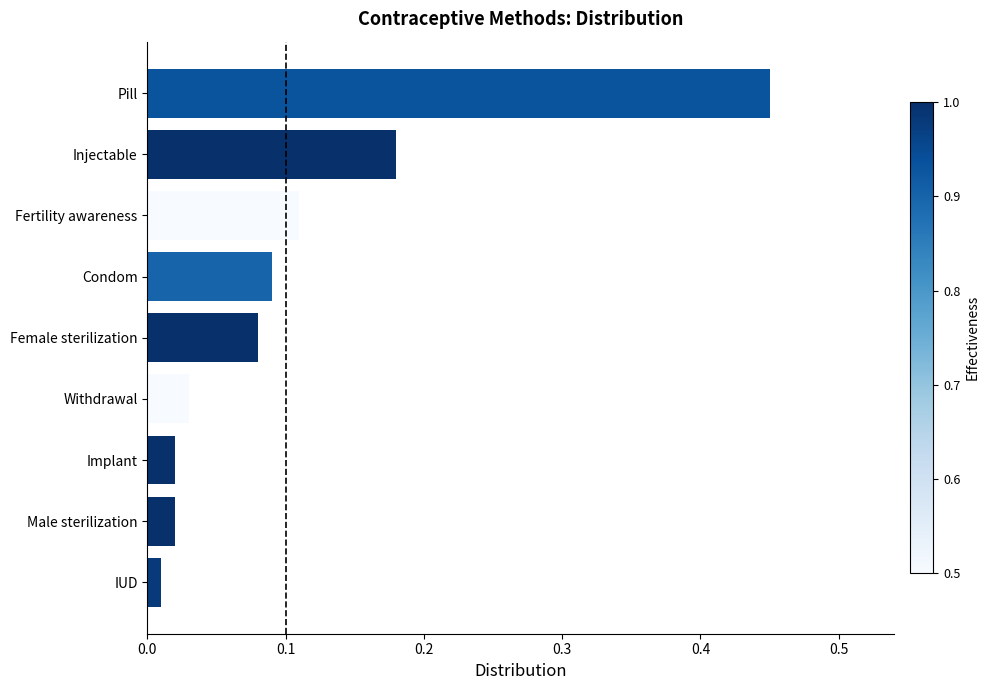

Which label corresponds to the largest value in the chart?

Pill